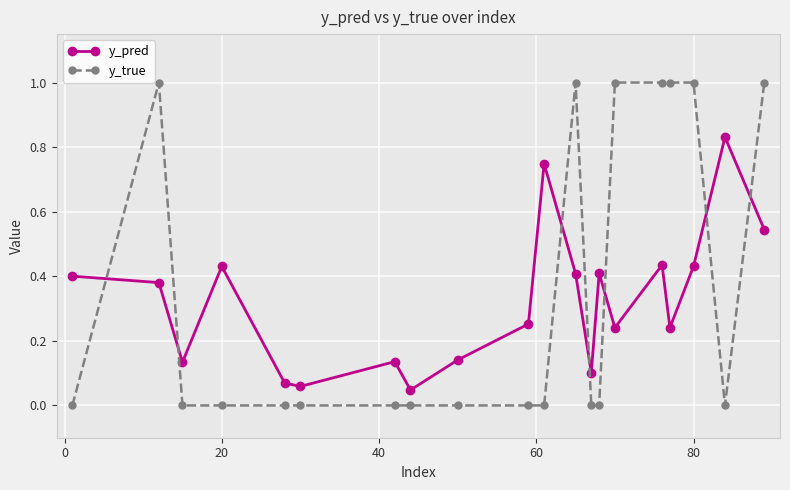

Which series has the largest range (max minus min)?

y_true